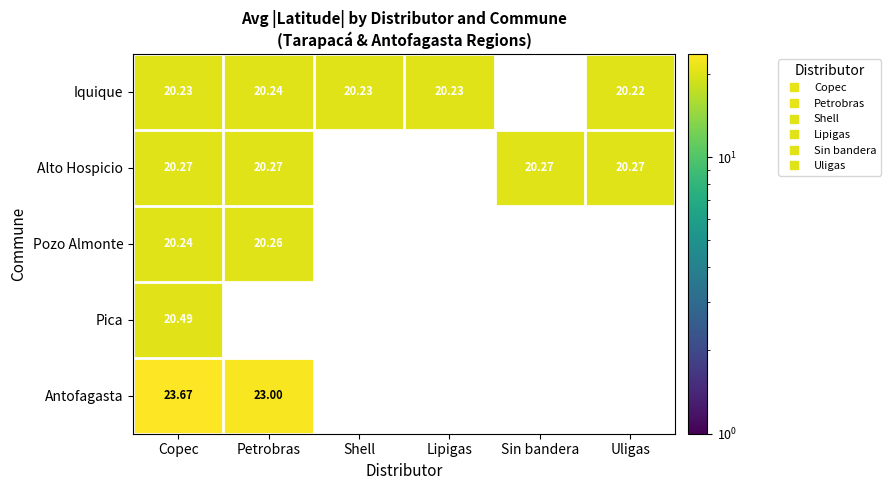

The Iquique series shows 30.5 at Copec. True or false?

False